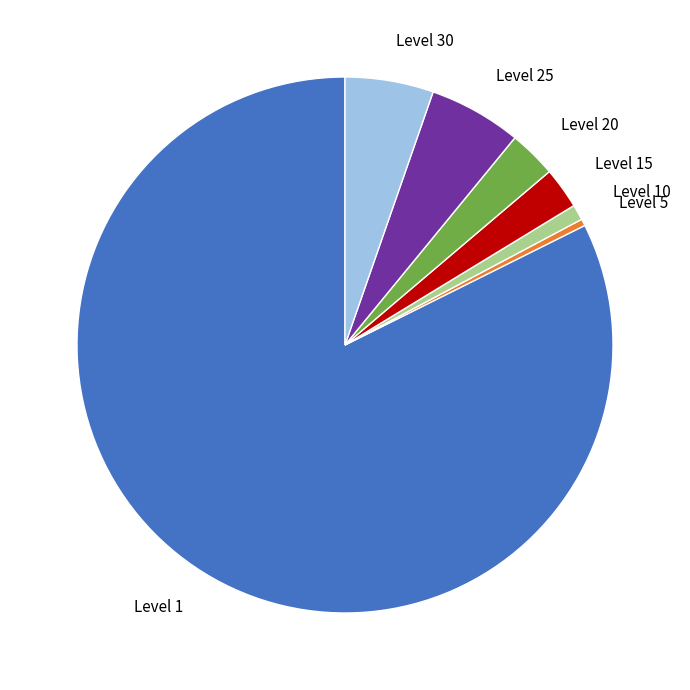

Does any single category account for the majority?

Yes